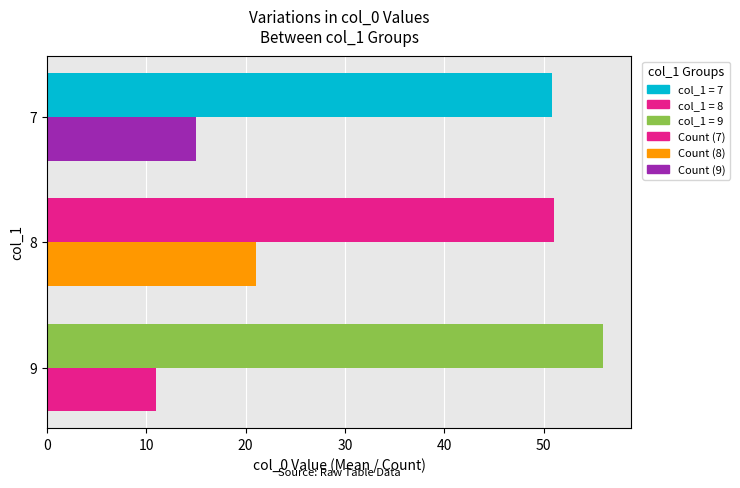

How many categories are shown in the chart?

3